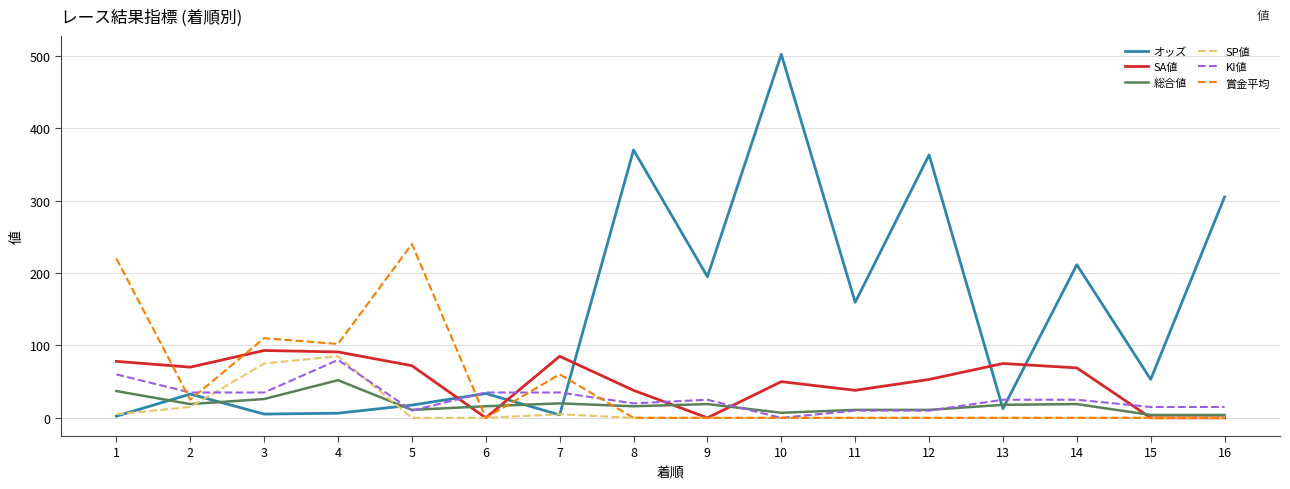

After their last crossing, which series has the higher values: 賞金平均 or オッズ?

オッズ